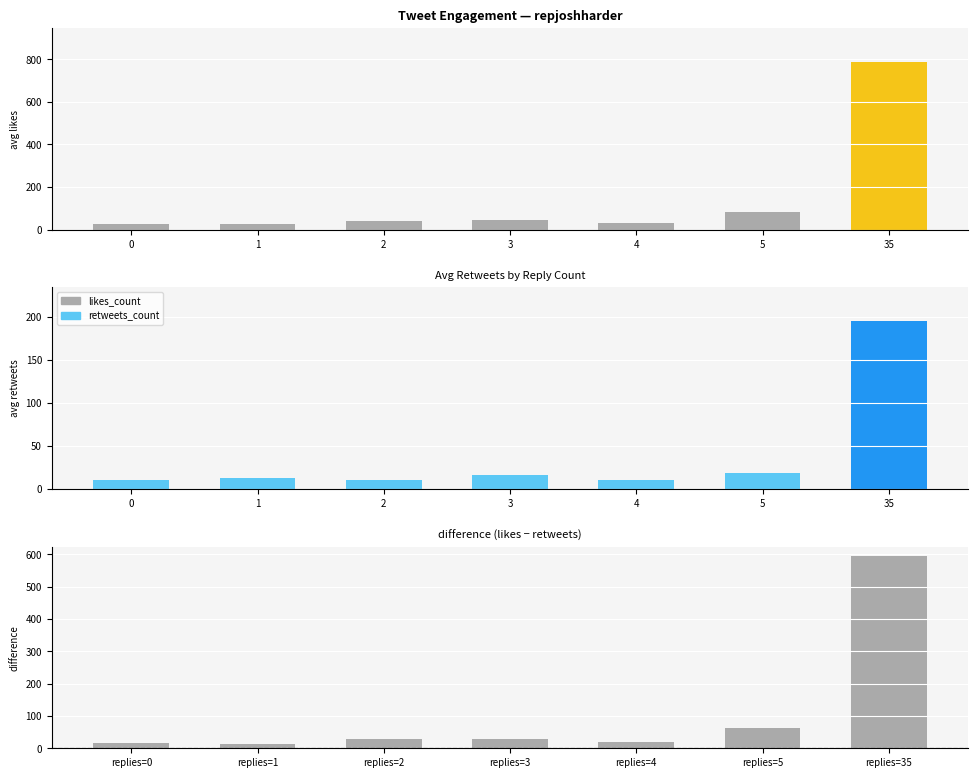

What is the difference between the highest and lowest values at 0?

16.7